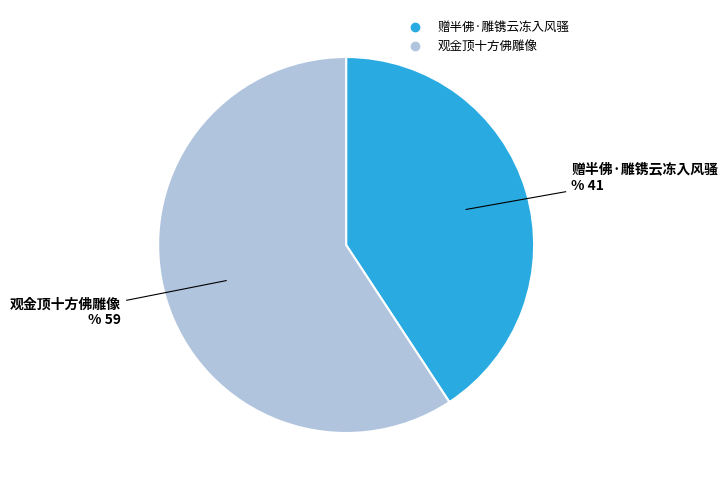

Rank the categories by value from lowest to highest.

赠半佛·雕镌云冻入风骚, 观金顶十方佛雕像